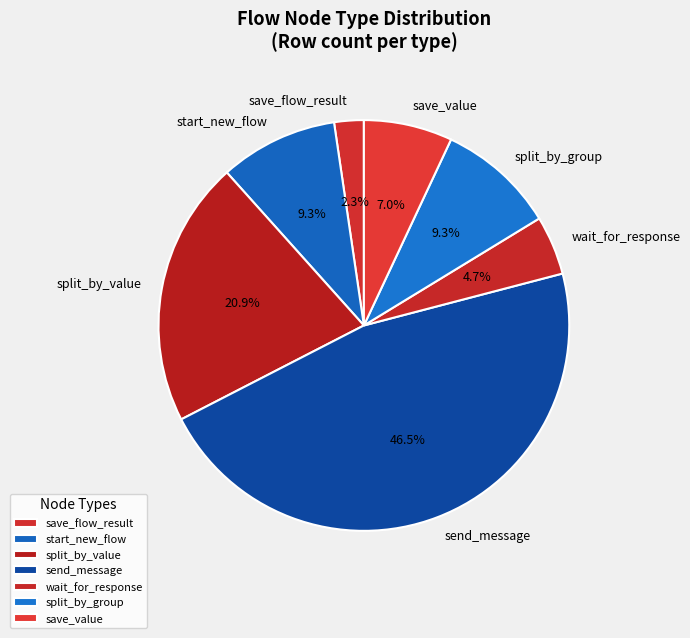

To the nearest percent, what portion does wait_for_response represent?

5%